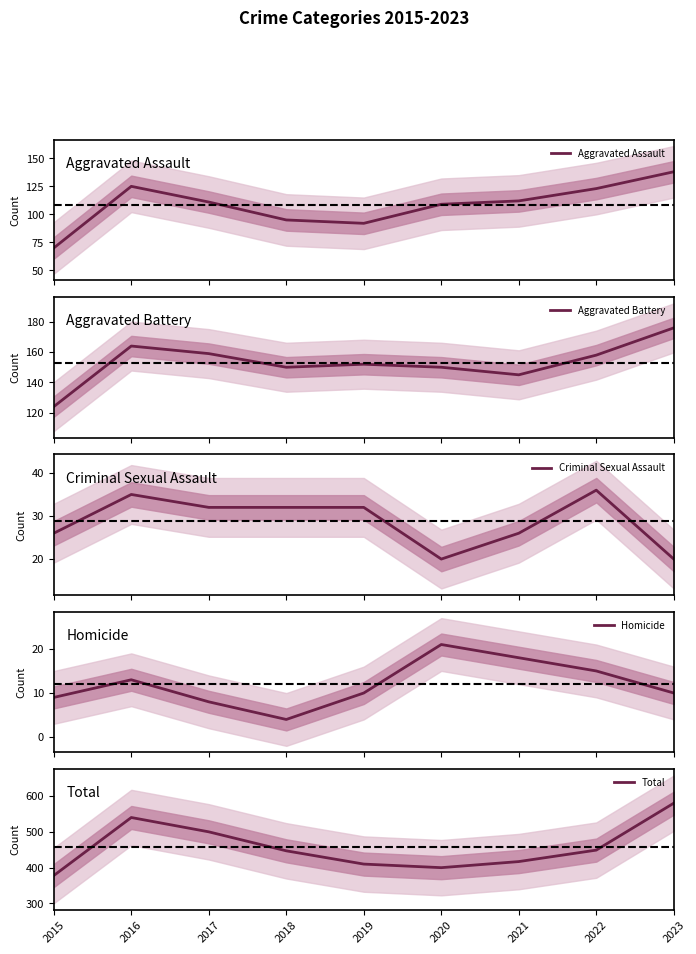

Which has a higher value, 2018 or 2021?

2021